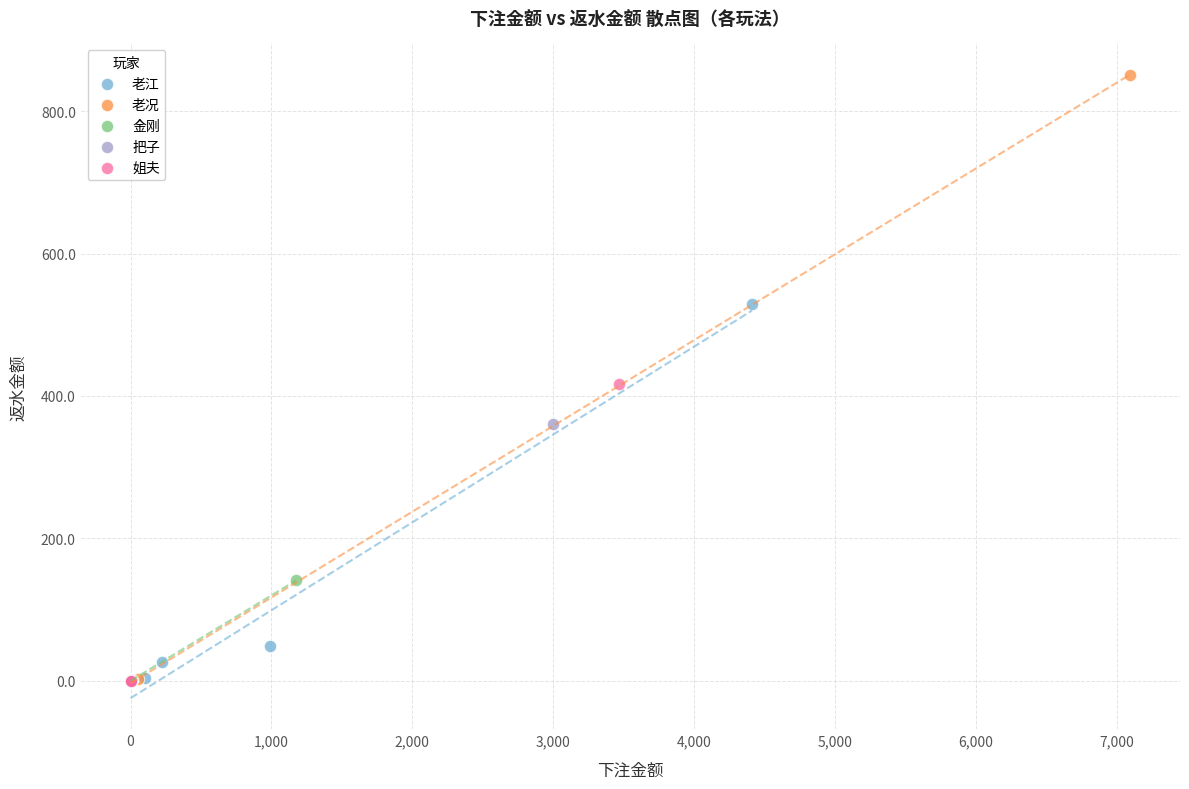

Which series has the widest spread of Y values?

老况